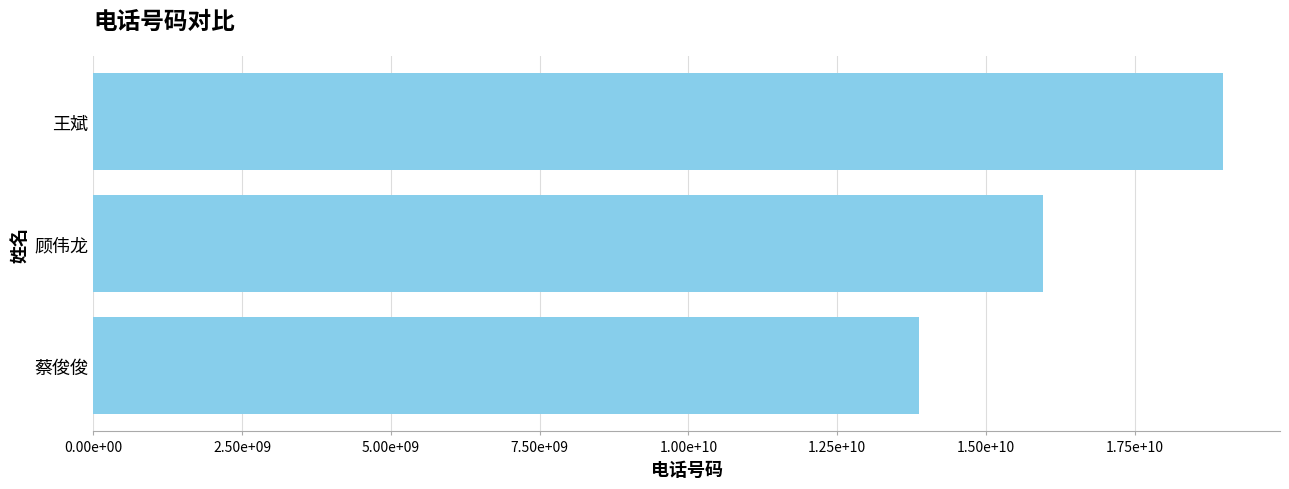

What is the maximum value shown in the chart?

18994652621